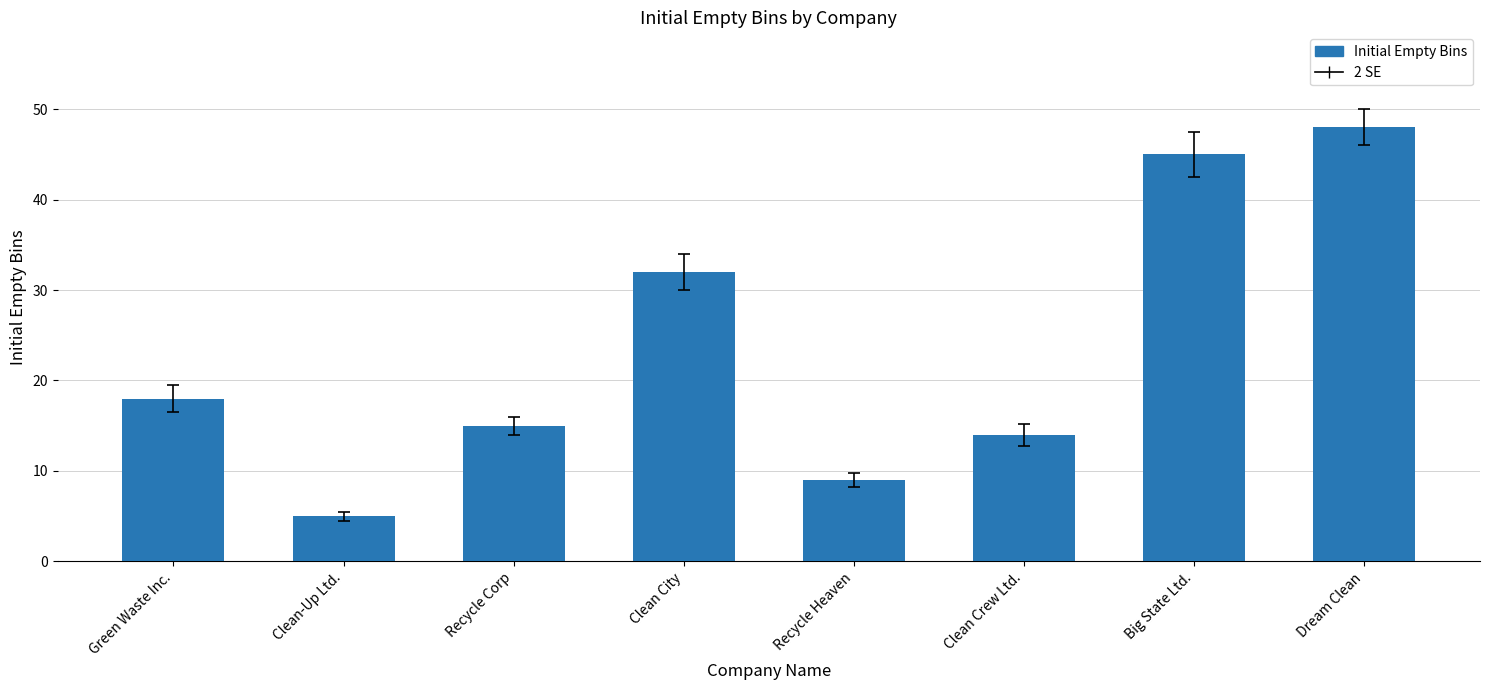

How many bars are there in total?

8